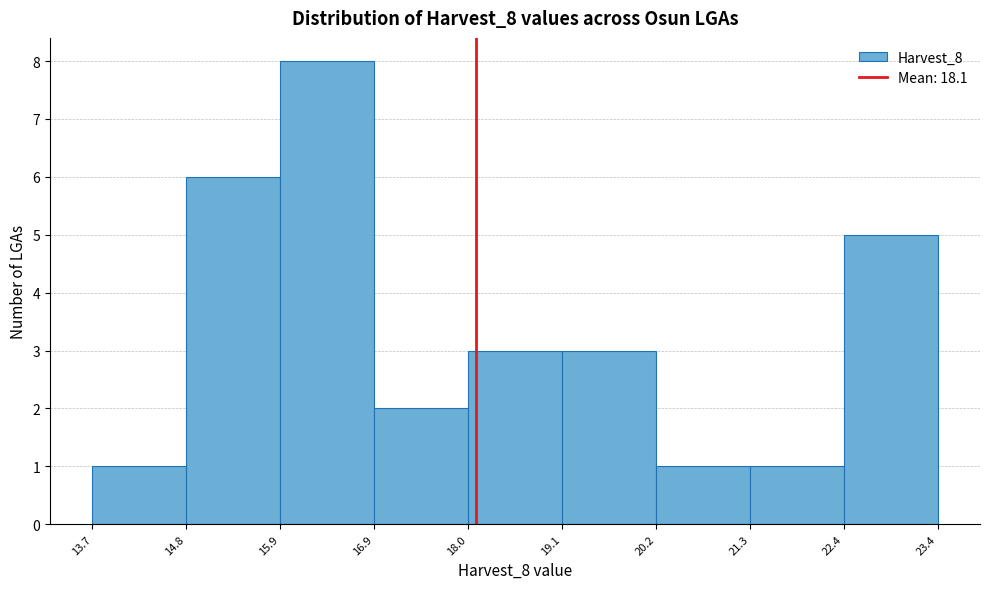

Reading left to right, list every bar in this chart as the range it spans on the x-axis followed by its height. The values are not printed on the chart, so give them approximately, as read against the axis.

13.7 to 14.8: 1
14.8 to 15.9: 6
15.9 to 16.9: 8
16.9 to 18.0: 2
18.0 to 19.1: 3
19.1 to 20.2: 3
20.2 to 21.3: 1
21.3 to 22.4: 1
22.4 to 23.4: 5